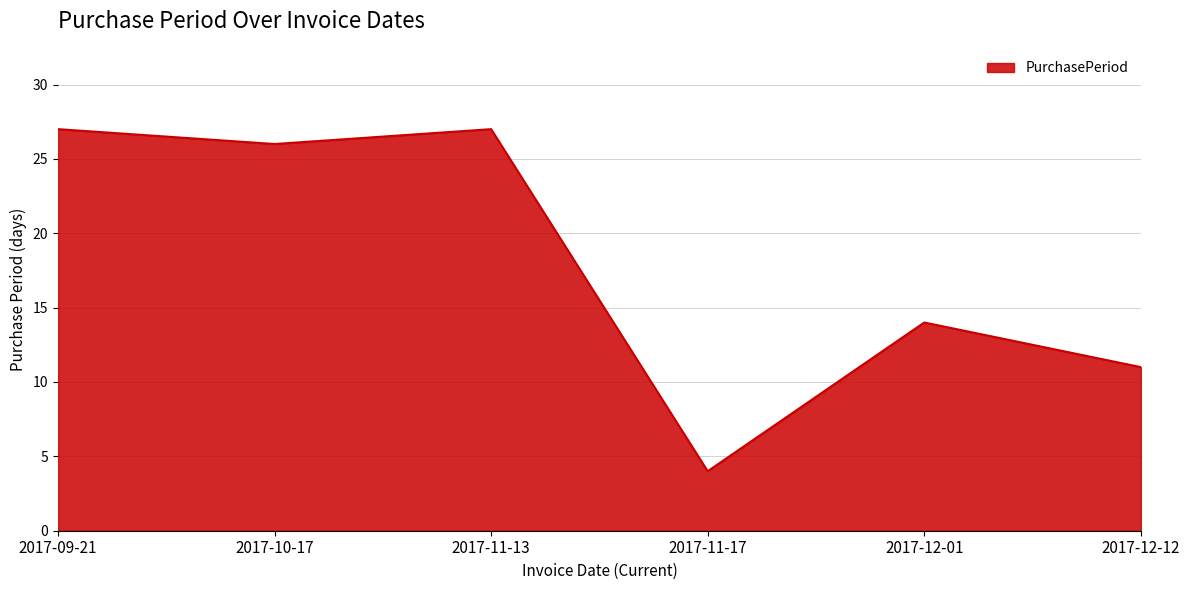

Reading left to right, transcribe all the data shown in this chart.

2017-09-21=27	2017-10-17=26	2017-11-13=27	2017-11-17=4	2017-12-01=14	2017-12-12=11